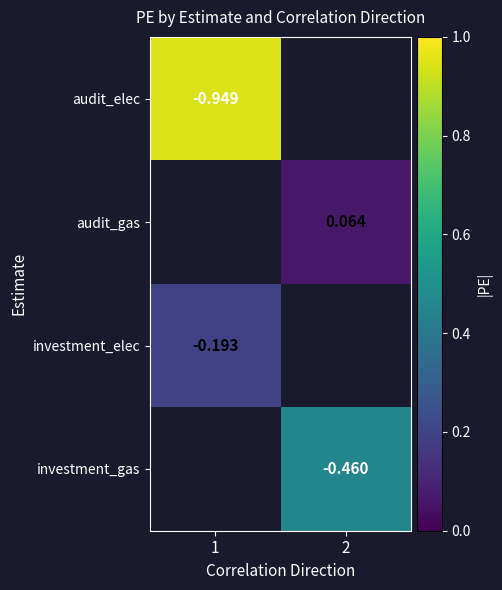

Which category has the highest value across all series?

1